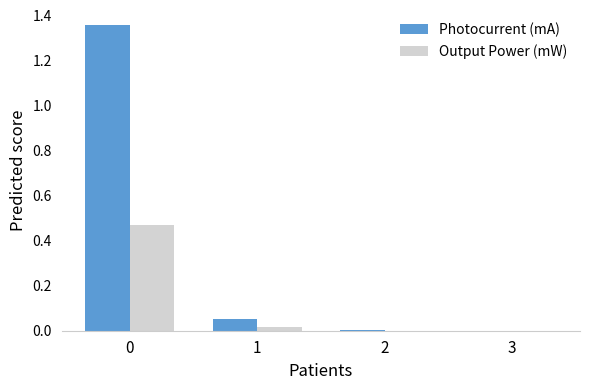

What are all the series names shown in the legend?

Photocurrent (mA), Output Power (mW)